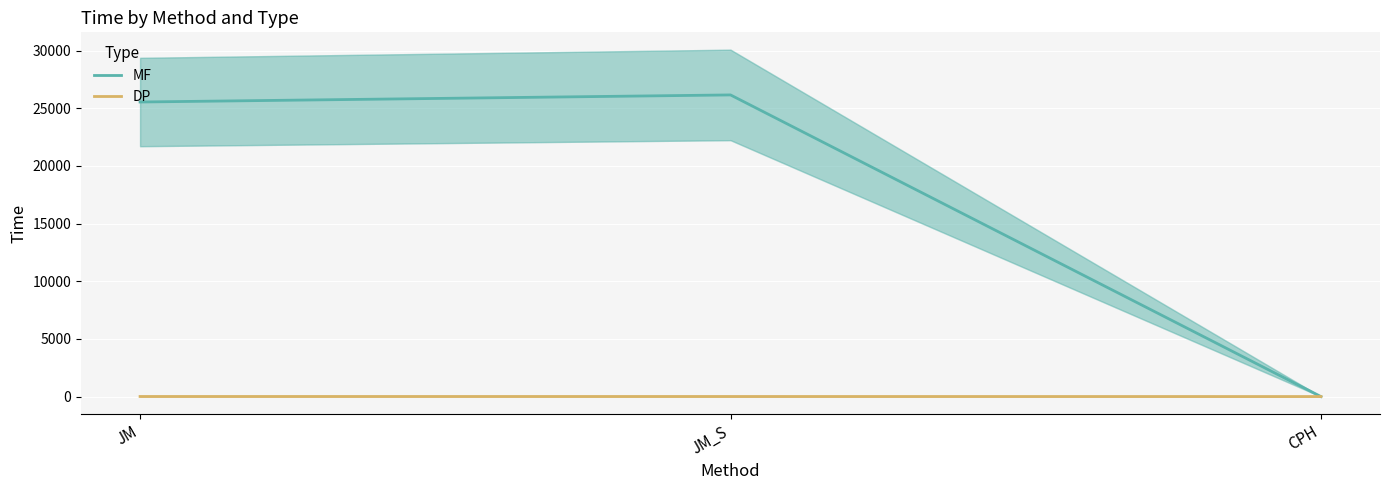

True or false: MF has a value of 0.2 at CPH.

True